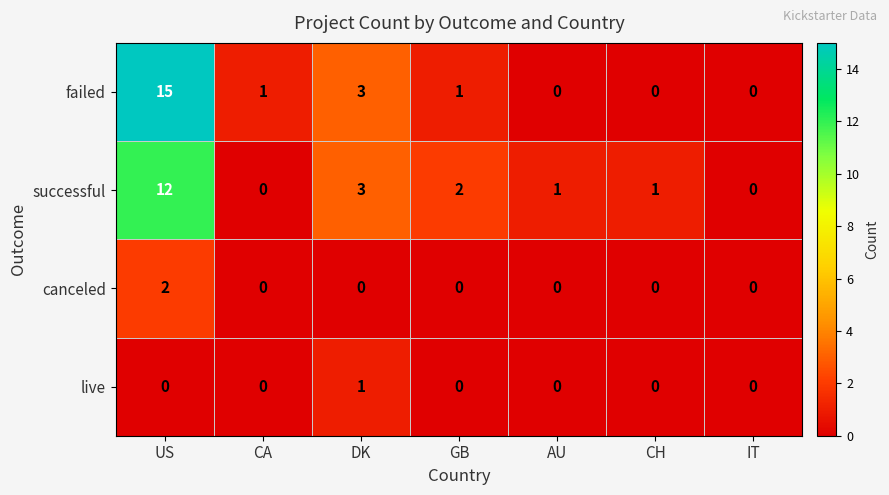

Reading left to right, transcribe all the data shown in this chart.

failed: US=15	CA=1	DK=3	GB=1	AU=0	CH=0	IT=0
successful: US=12	CA=0	DK=3	GB=2	AU=1	CH=1	IT=0
canceled: US=2	CA=0	DK=0	GB=0	AU=0	CH=0	IT=0
live: US=0	CA=0	DK=1	GB=0	AU=0	CH=0	IT=0